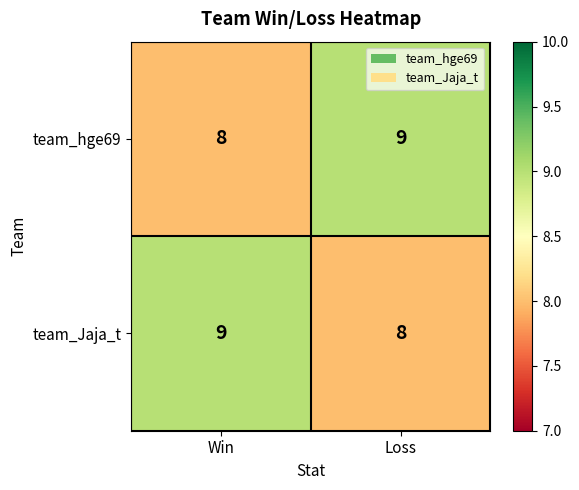

Reading left to right, what are all the values shown in this chart?

team_hge69: Win=8	Loss=9
team_Jaja_t: Win=9	Loss=8